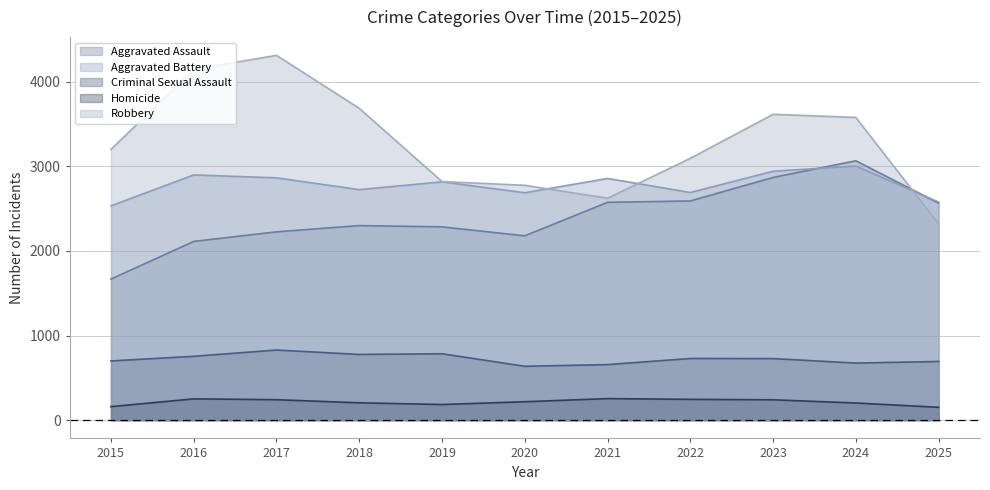

Does the chart display data point markers on the line(s)?

No